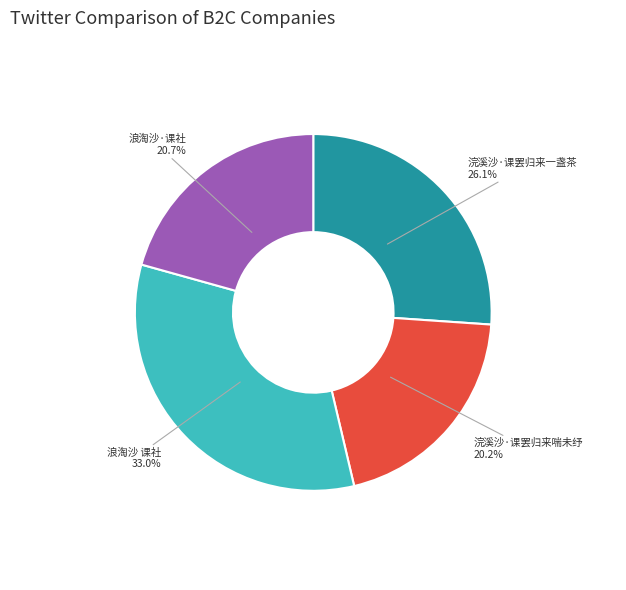

Which has a higher value, 浣溪沙·课罢归来喘未纾 or 浪淘沙 课社?

浪淘沙 课社